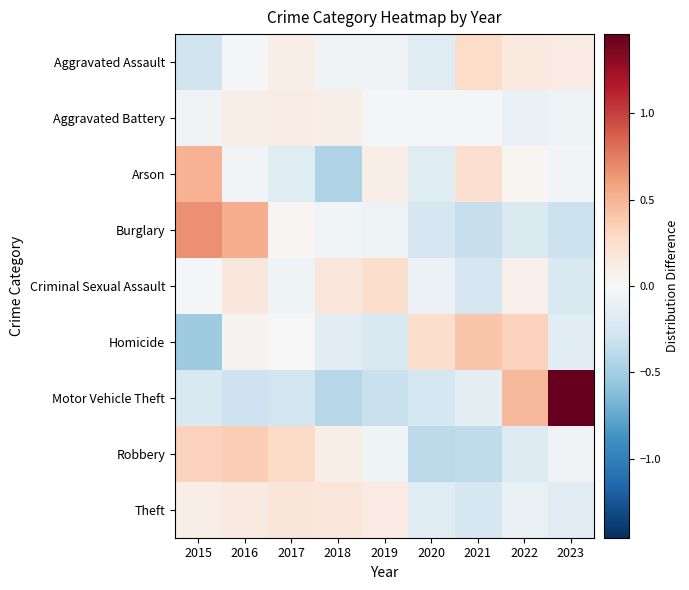

At which category is the sum across all series the highest?

2016